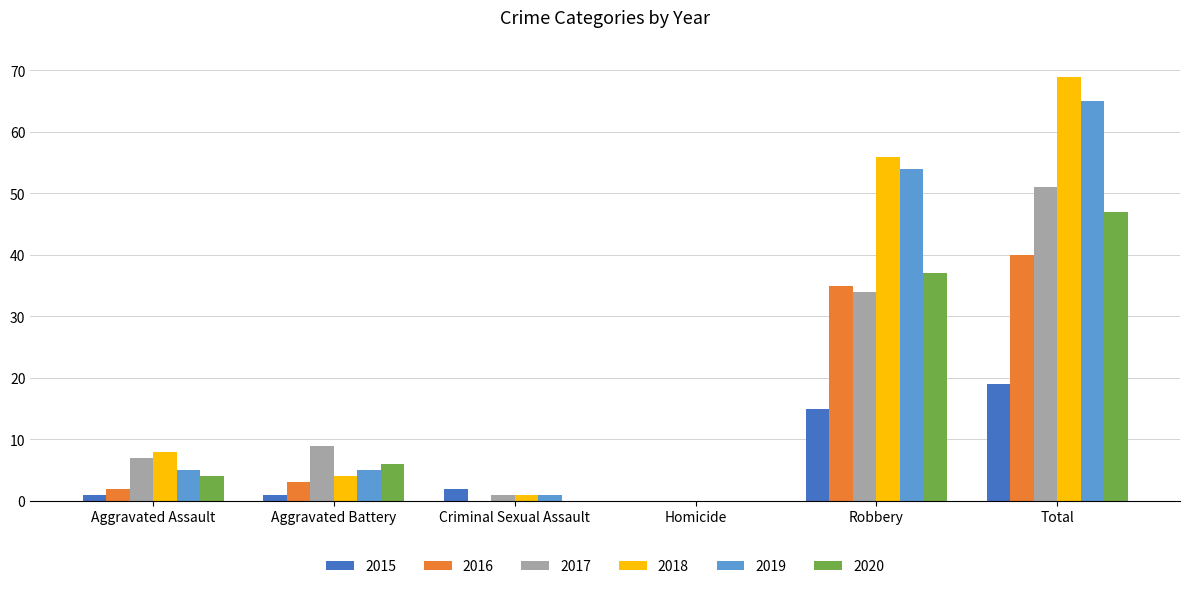

At which label is 2016 closest to 20?

Robbery